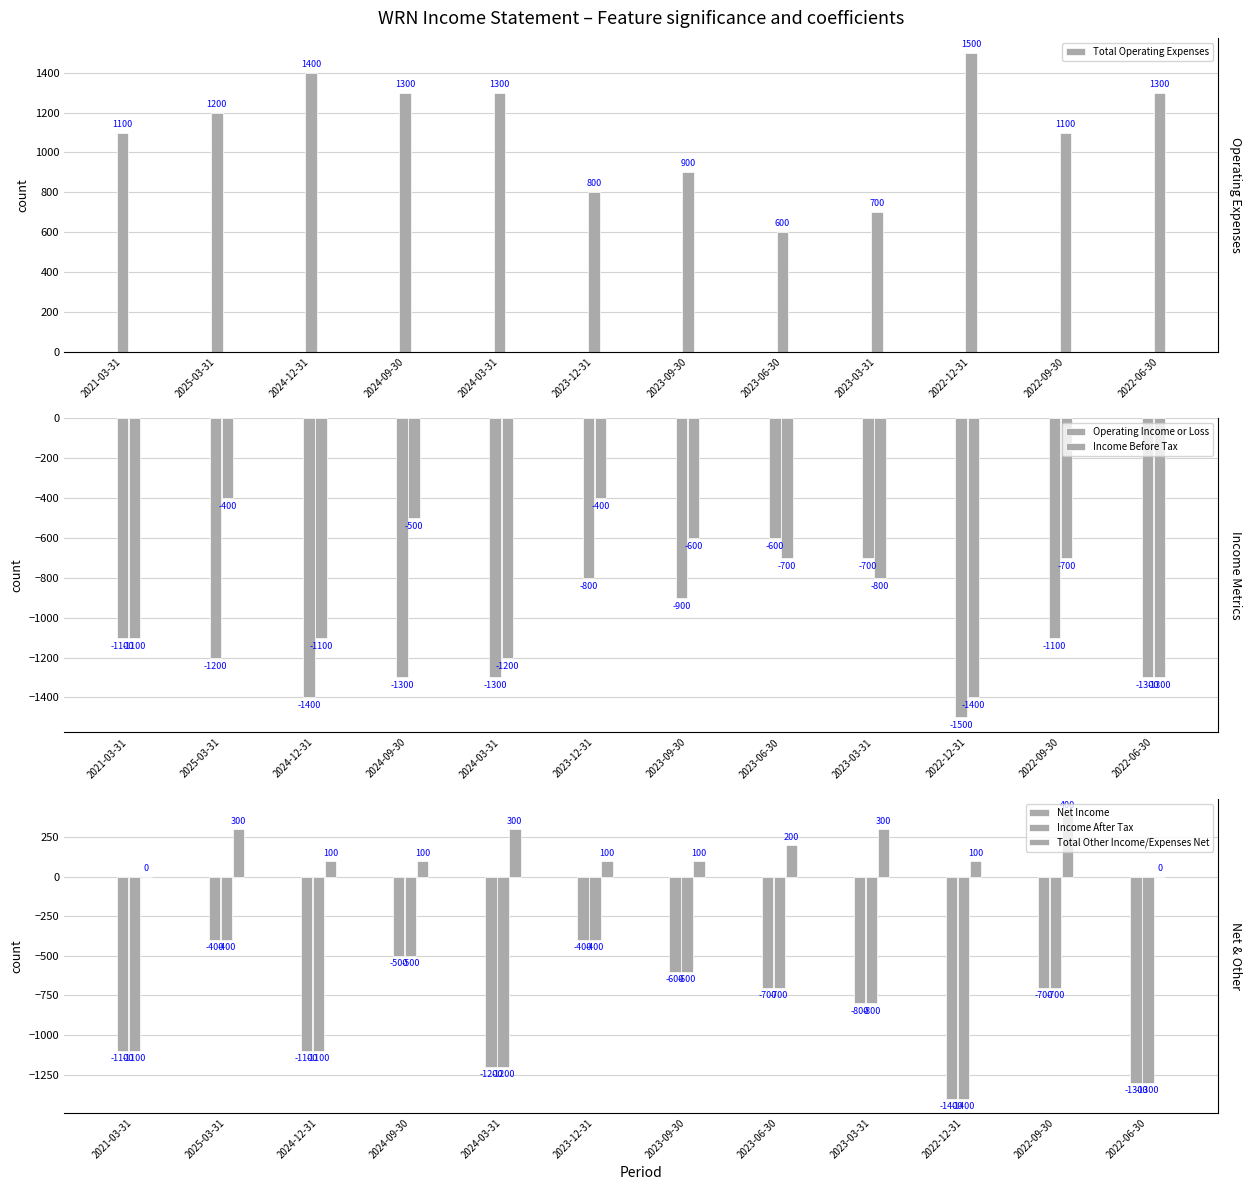

How many Operating Income or Loss values are between -1300 and -800?

8